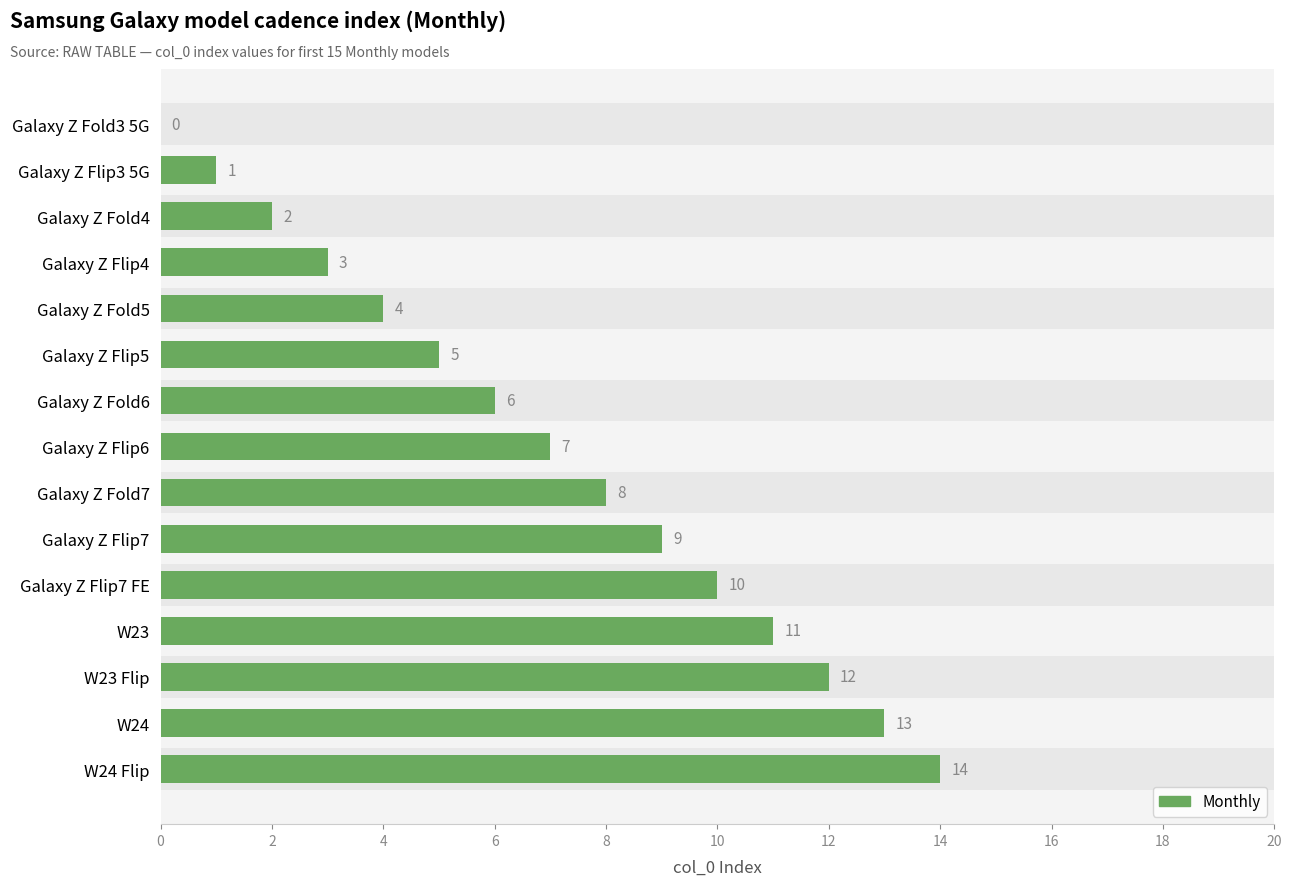

What is the approximate value at W24?

13